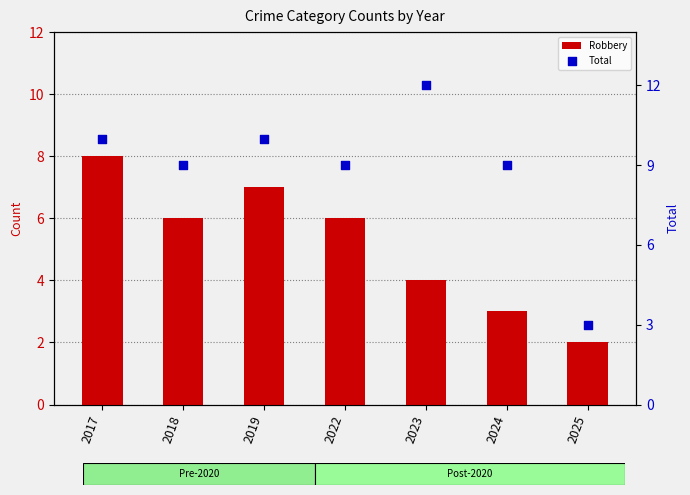

Which series has the largest total across all categories?

Total